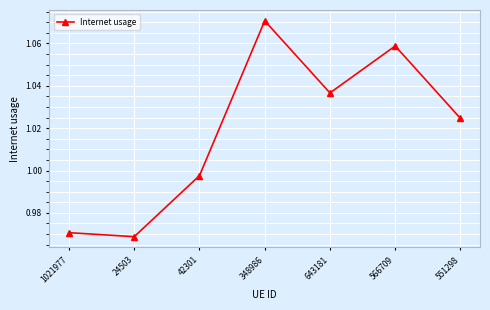

Which label corresponds to the smallest value in the chart?

24503